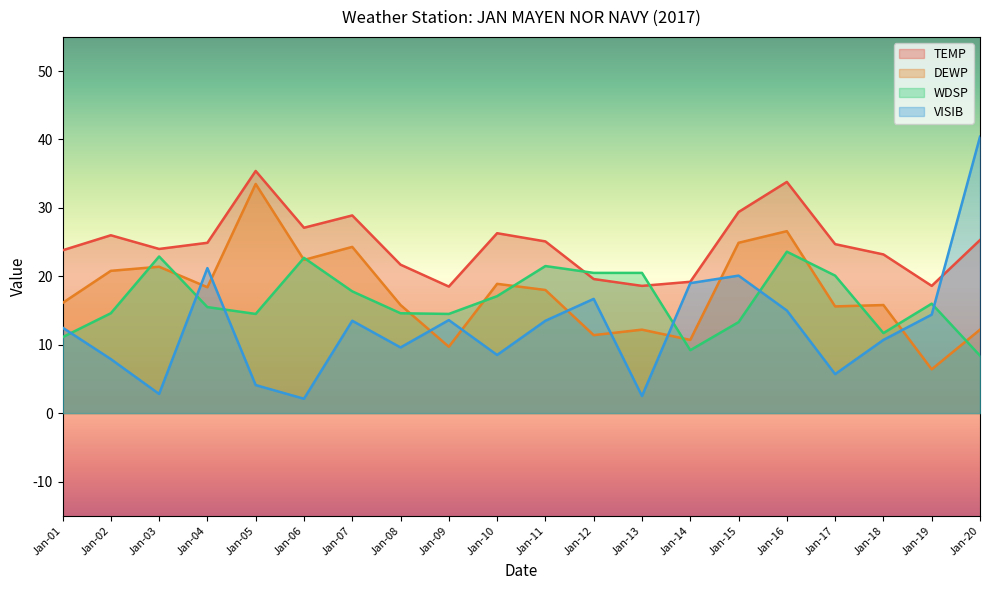

After their last crossing, which series has the higher values: WDSP or DEWP?

DEWP